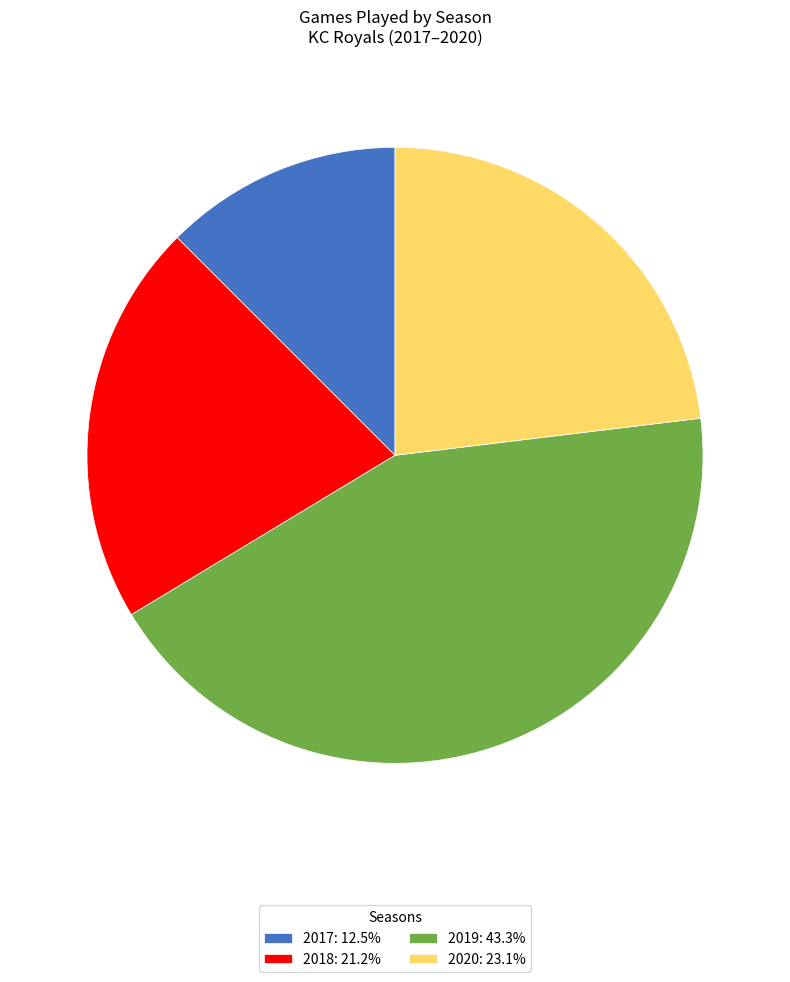

What is the ratio of the value at 2017: 12.5% to the value at 2019: 43.3%?

0.3